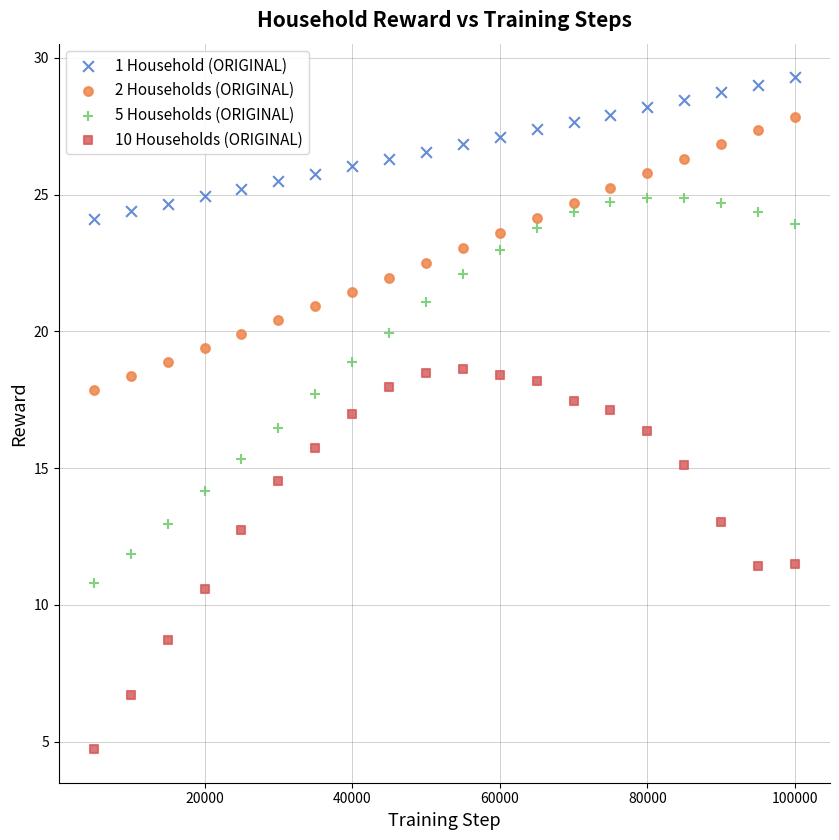

Which series has the widest spread of Y values?

5 Households (ORIGINAL)